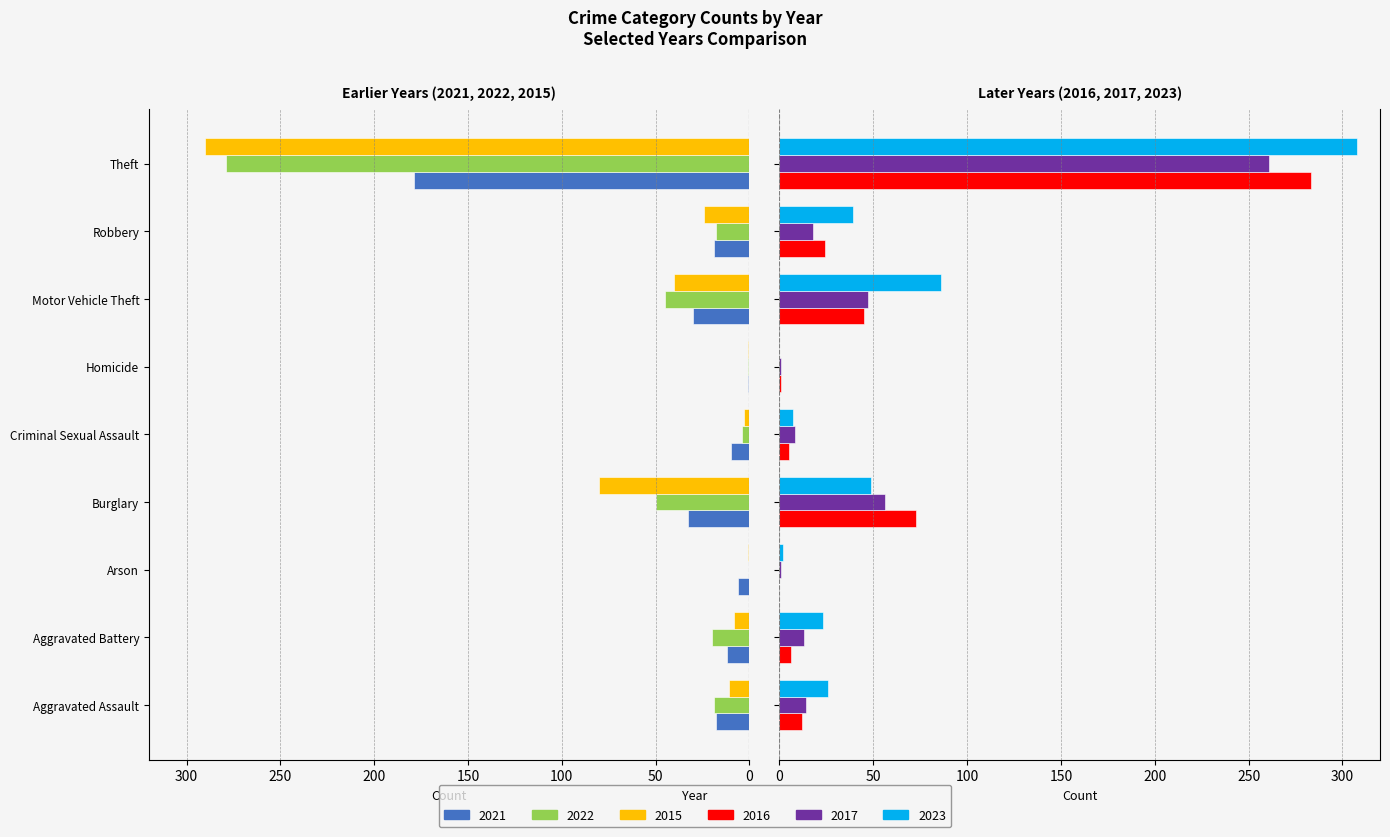

How many bars are there in each group?

6